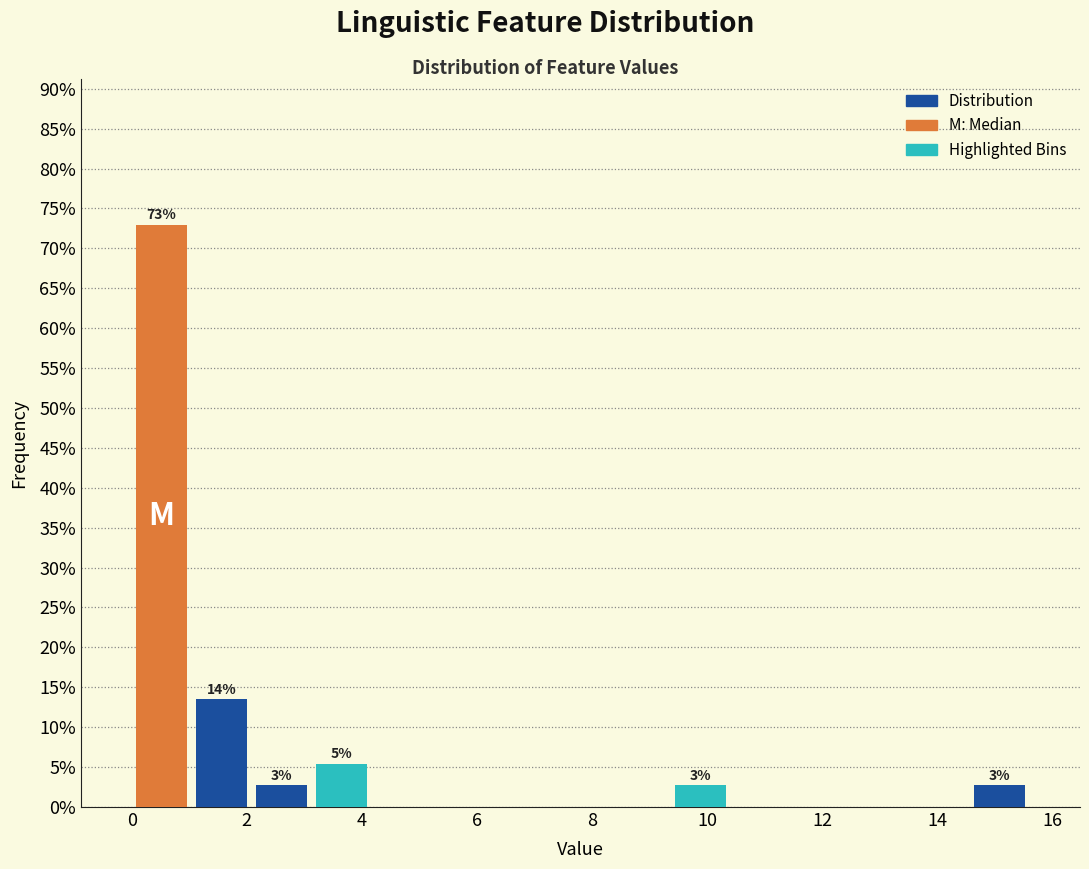

Which range on the x-axis has the tallest bar?

0.00 to 1.04